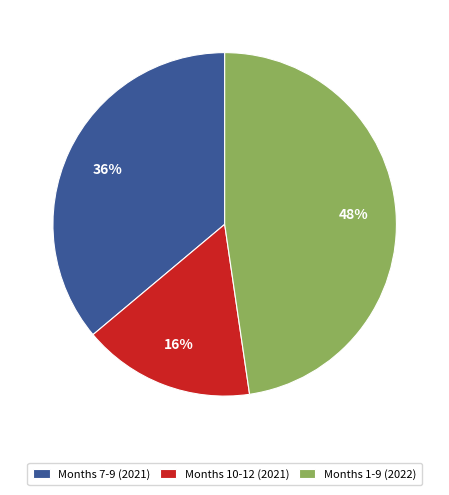

Do Months 1-9 (2022) and Months 10-12 (2021) together represent more than half of the pie?

Yes